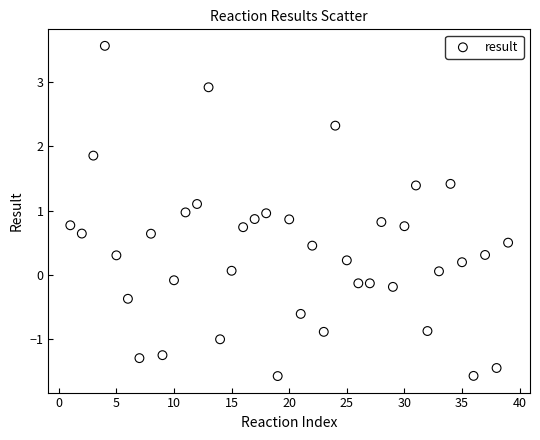

What is the range of Y values (max minus min)?

5.1